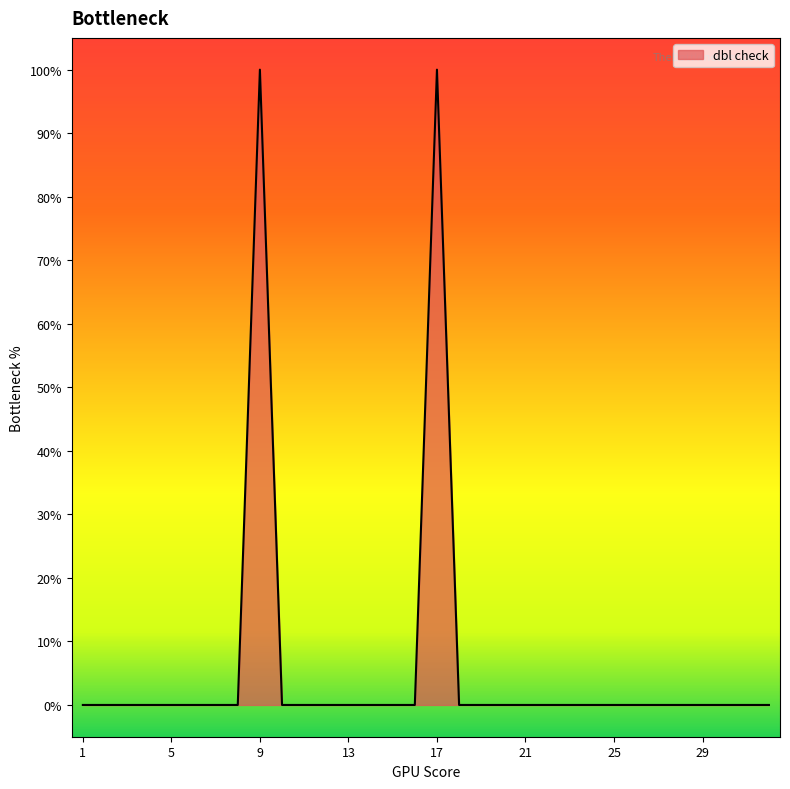

How many points are higher than both their immediate neighbors (excluding endpoints)?

2